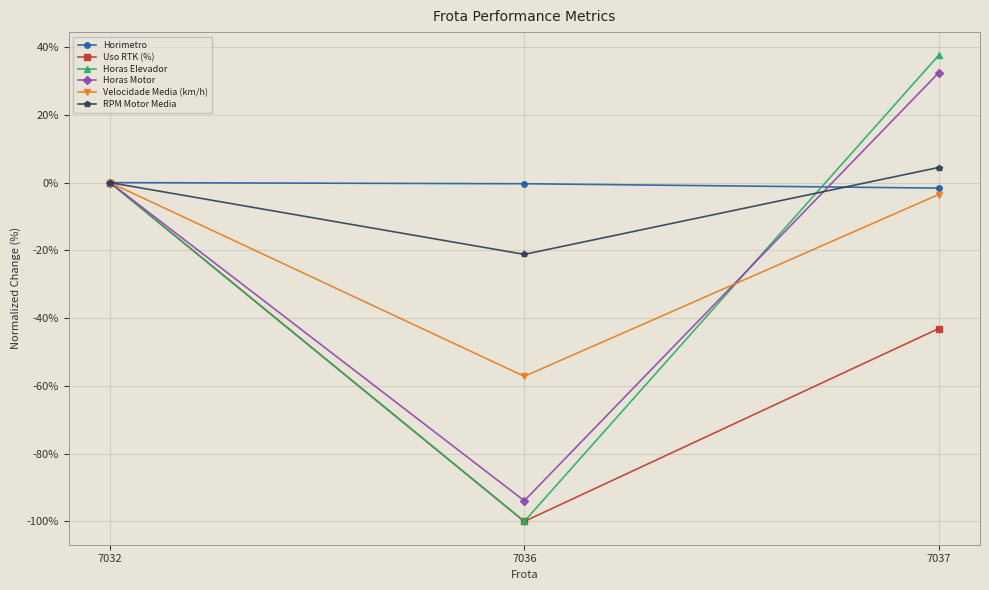

Which series has the largest range (max minus min)?

Horas Elevador